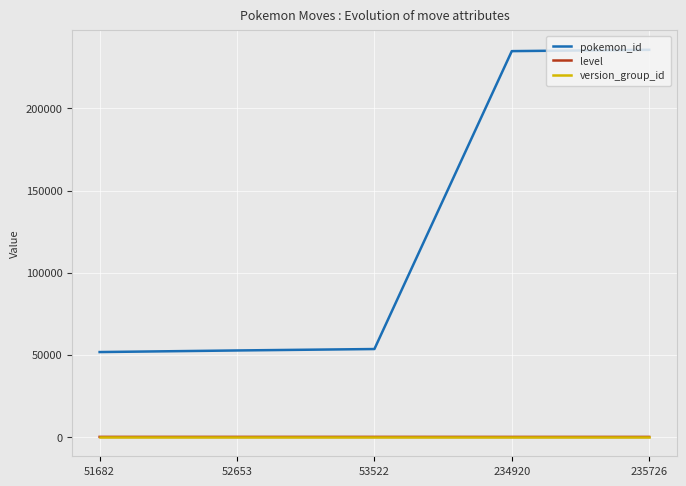

What is the spread (max minus min) of values at 51682?

51675